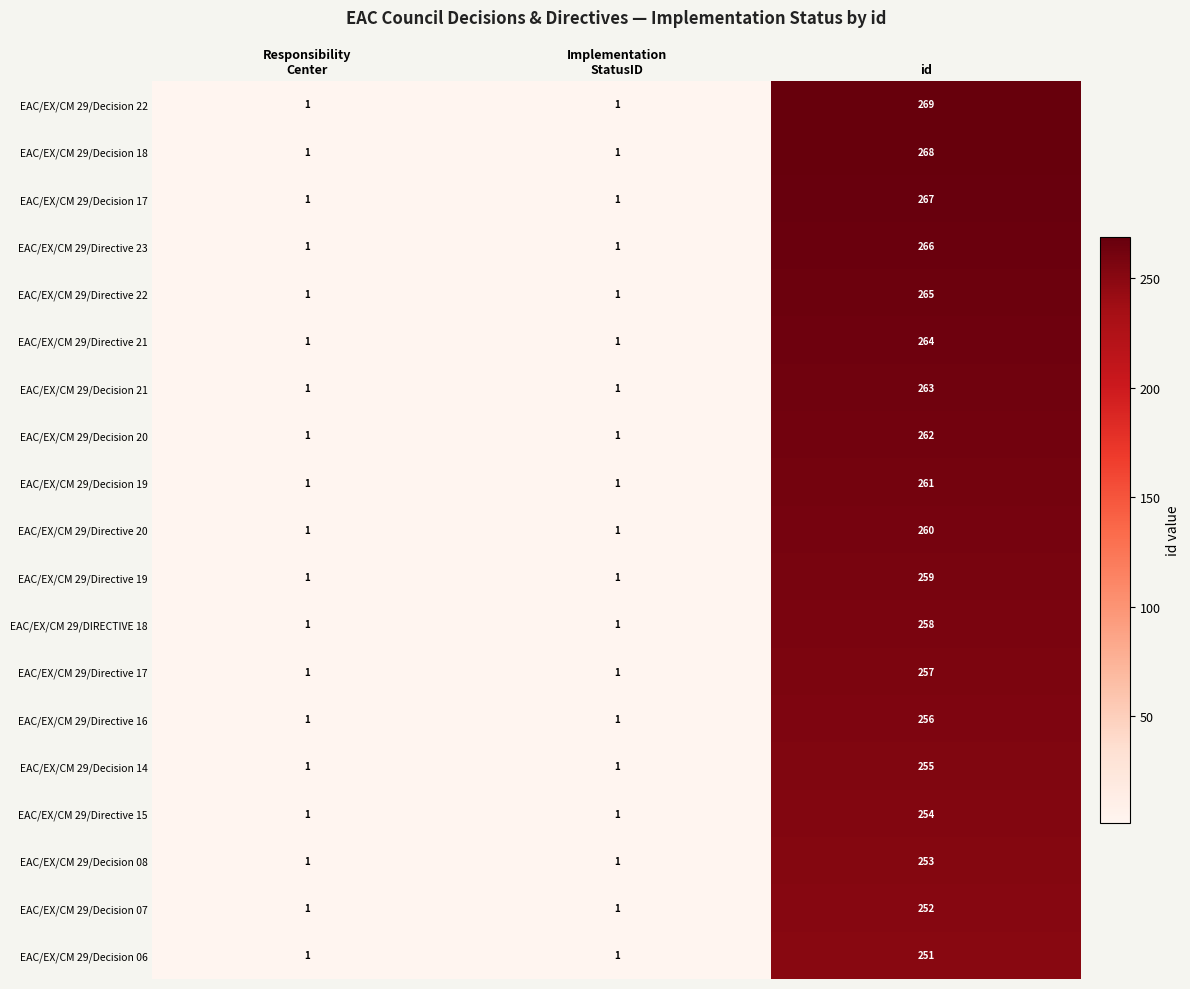

Which series has the largest total across all categories?

EAC/EX/CM 29/Decision 22